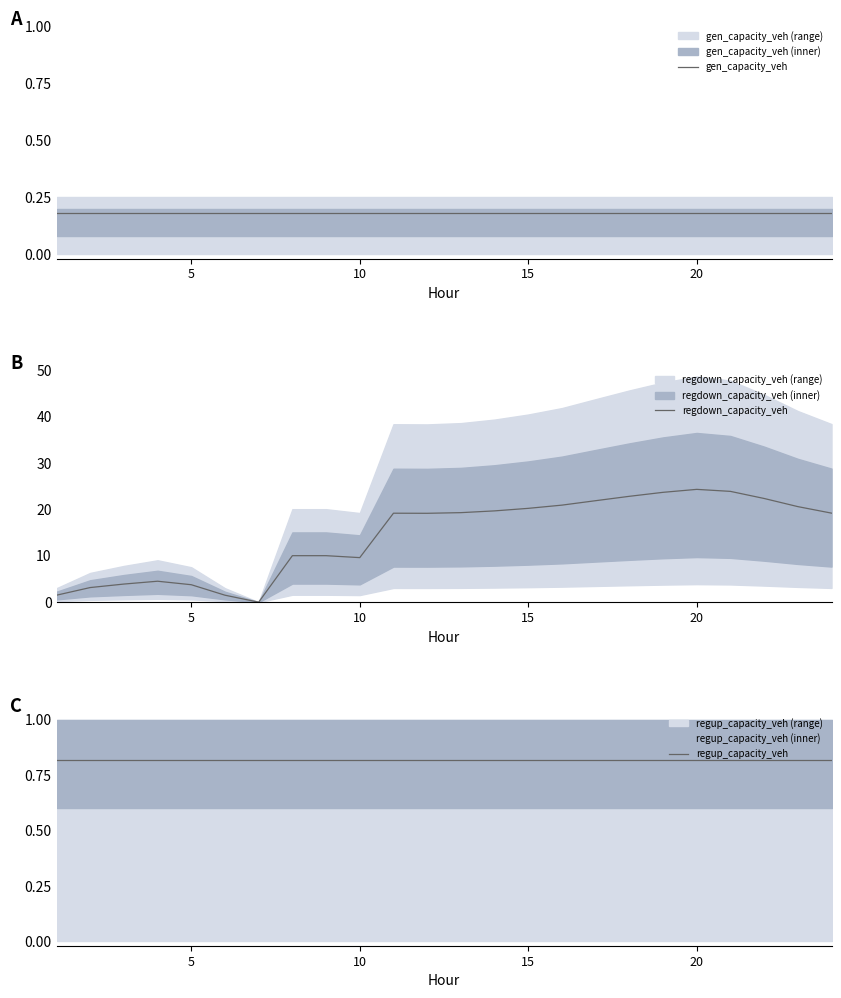

What is the average value of the regdown_capacity_veh series?

14.4